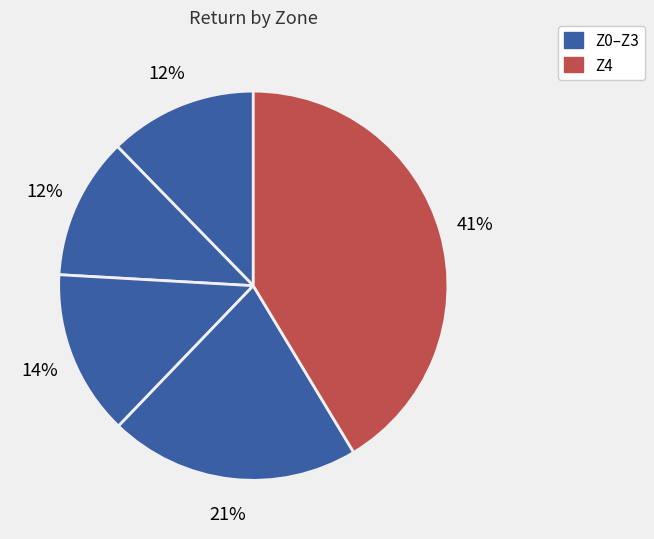

How many slices are in this pie chart?

5